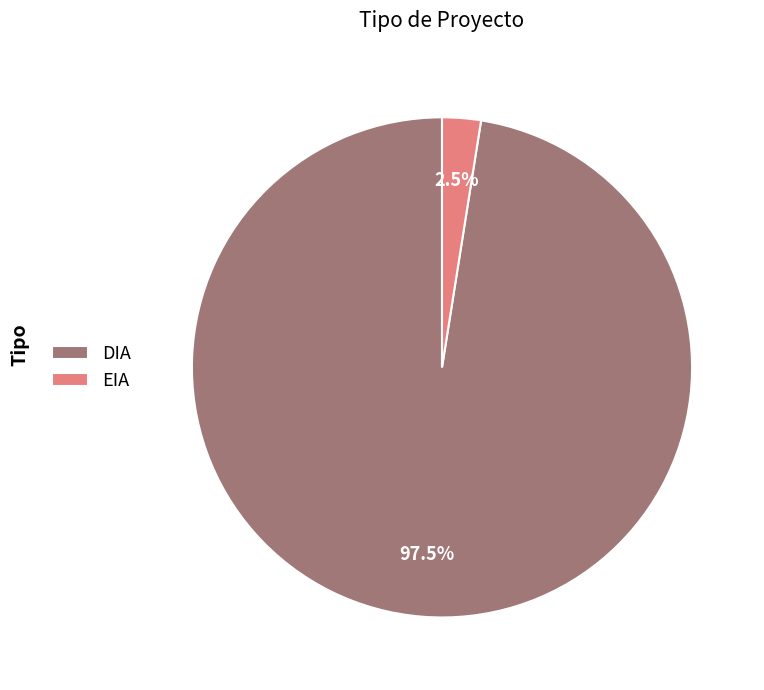

What is the majority slice?

DIA